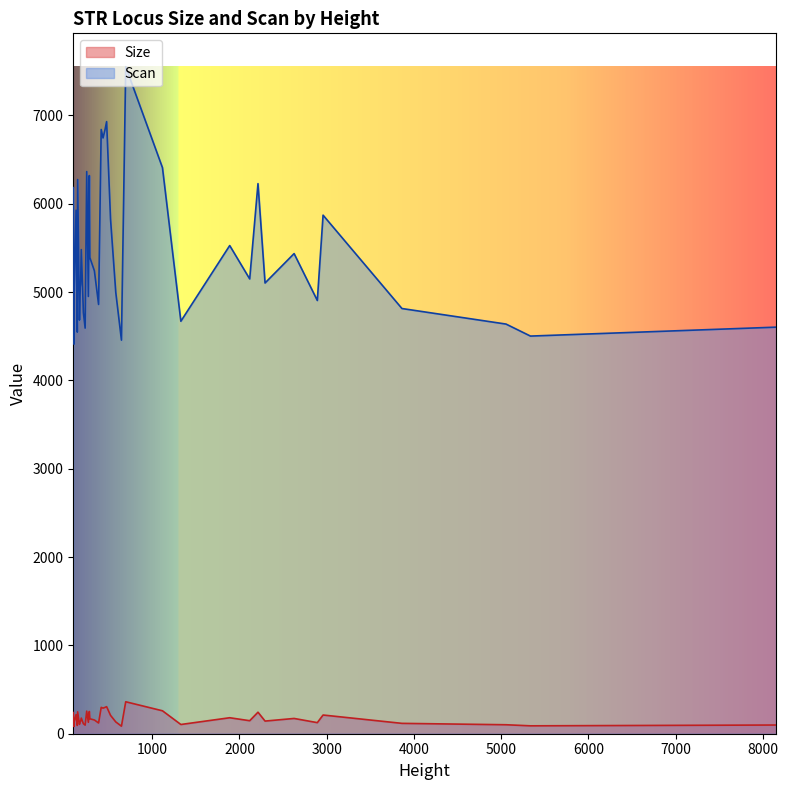

True or false: Size and Scan intersect in this chart.

False